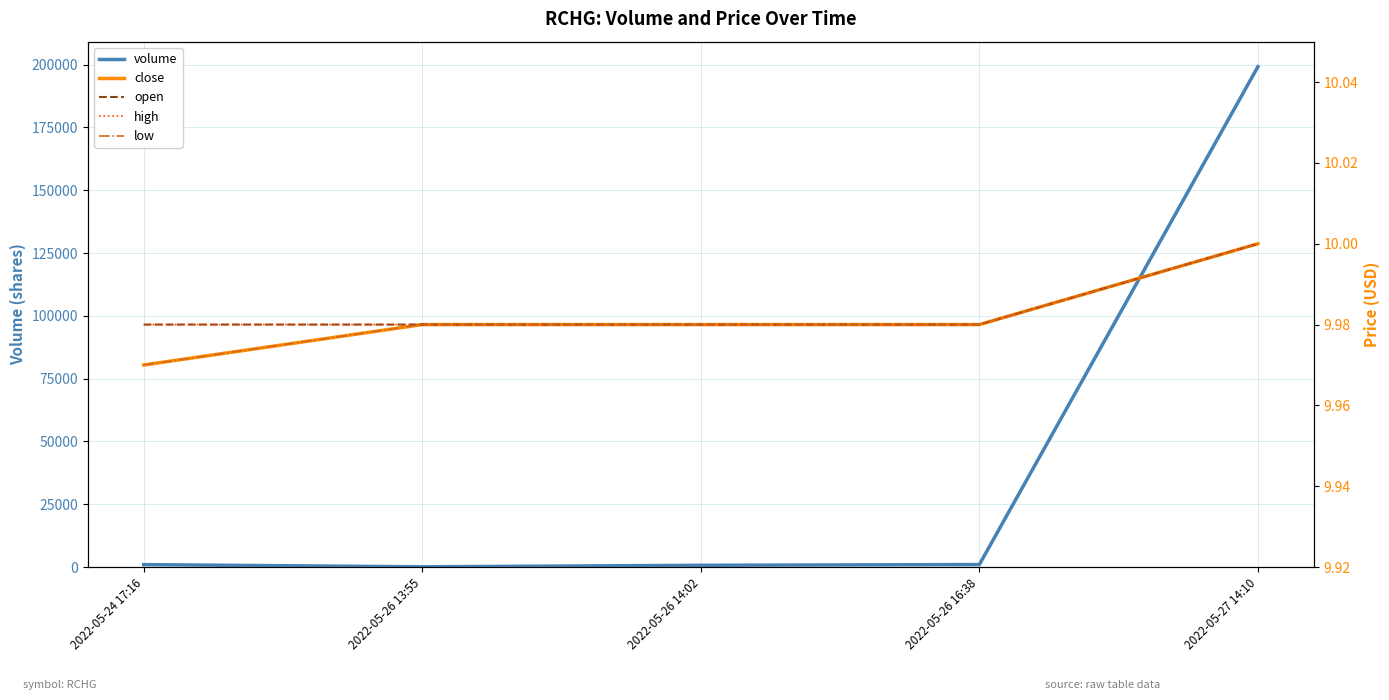

Read the low value at 2022-05-24 17:16.

10.0